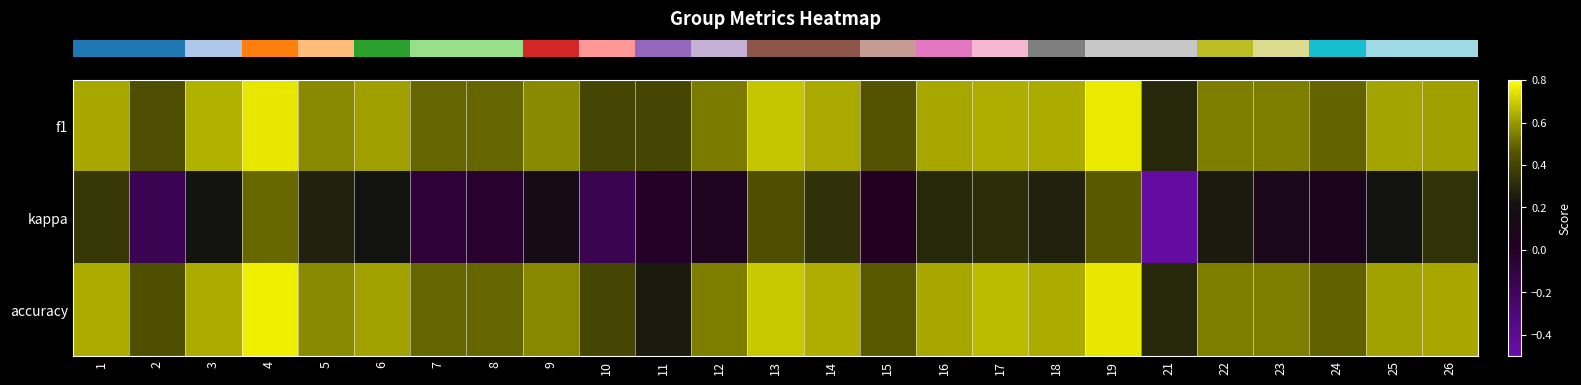

How many categories are shown in the chart?

25